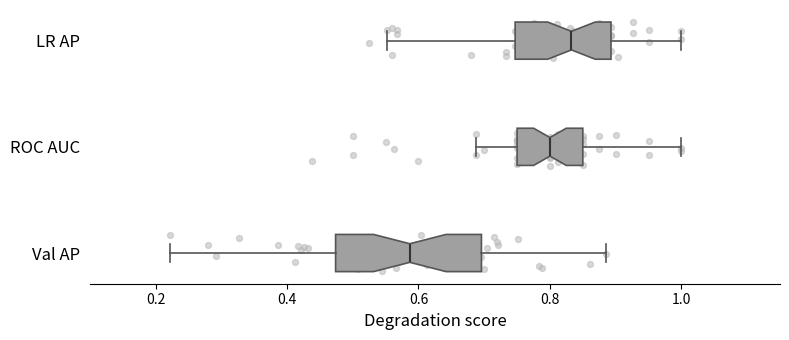

Reading bottom to top, transcribe this box plot: for each box, give where its median line is, the range the box spans, and where its two whiskers end, as read against the x-axis. The values are not printed on the chart, so give them approximately, as read against the axis.

Val AP: median 0.58, box 0.48 to 0.70, whiskers 0.22 to 0.88
ROC AUC: median 0.80, box 0.76 to 0.86, whiskers 0.68 to 1.00
LR AP: median 0.84, box 0.74 to 0.90, whiskers 0.56 to 1.00